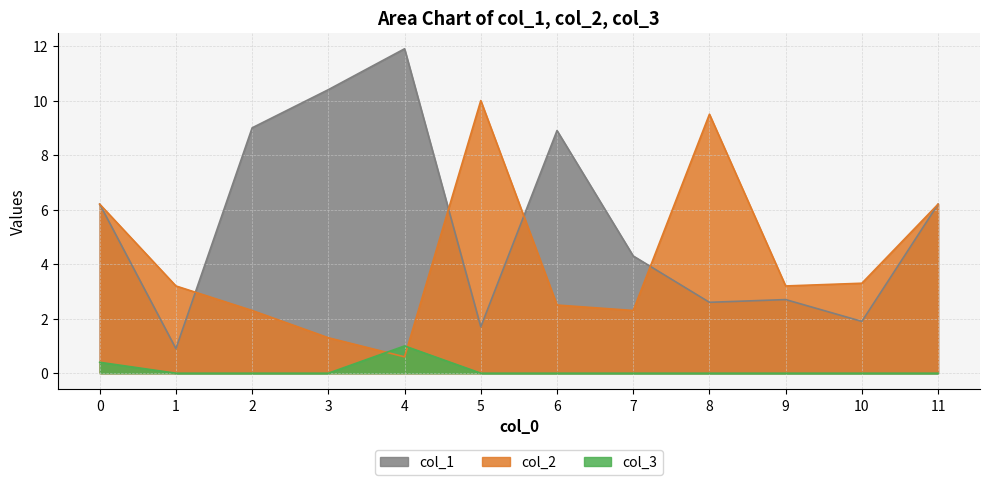

How many lines are shown in the chart?

3